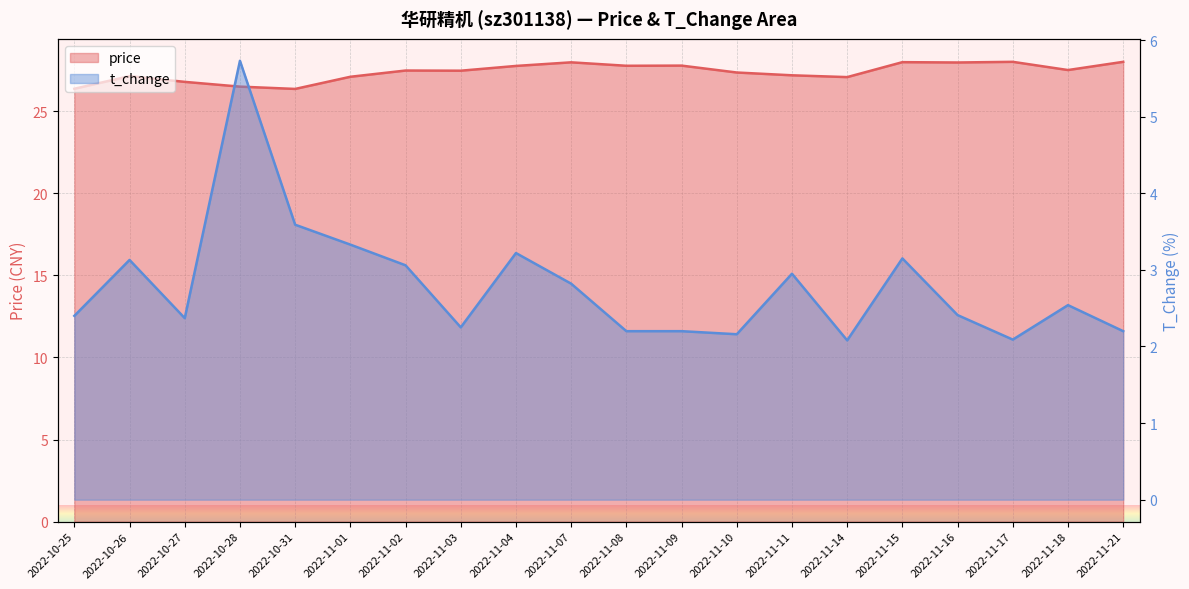

Reading right to left, what are all the values shown in this chart?

price: 2022-11-21=28.0	2022-11-18=27.5	2022-11-17=28.0	2022-11-16=28.0	2022-11-15=28.0	2022-11-14=27.1	2022-11-11=27.2	2022-11-10=27.4	2022-11-09=27.8	2022-11-08=27.8	2022-11-07=28.0	2022-11-04=27.8	2022-11-03=27.5	2022-11-02=27.5	2022-11-01=27.1	2022-10-31=26.4	2022-10-28=26.5	2022-10-27=26.8	2022-10-26=27.1	2022-10-25=26.4
t_change: 2022-11-21=2.2	2022-11-18=2.5	2022-11-17=2.1	2022-11-16=2.4	2022-11-15=3.1	2022-11-14=2.1	2022-11-11=3.0	2022-11-10=2.2	2022-11-09=2.2	2022-11-08=2.2	2022-11-07=2.8	2022-11-04=3.2	2022-11-03=2.2	2022-11-02=3.1	2022-11-01=3.3	2022-10-31=3.6	2022-10-28=5.7	2022-10-27=2.4	2022-10-26=3.1	2022-10-25=2.4